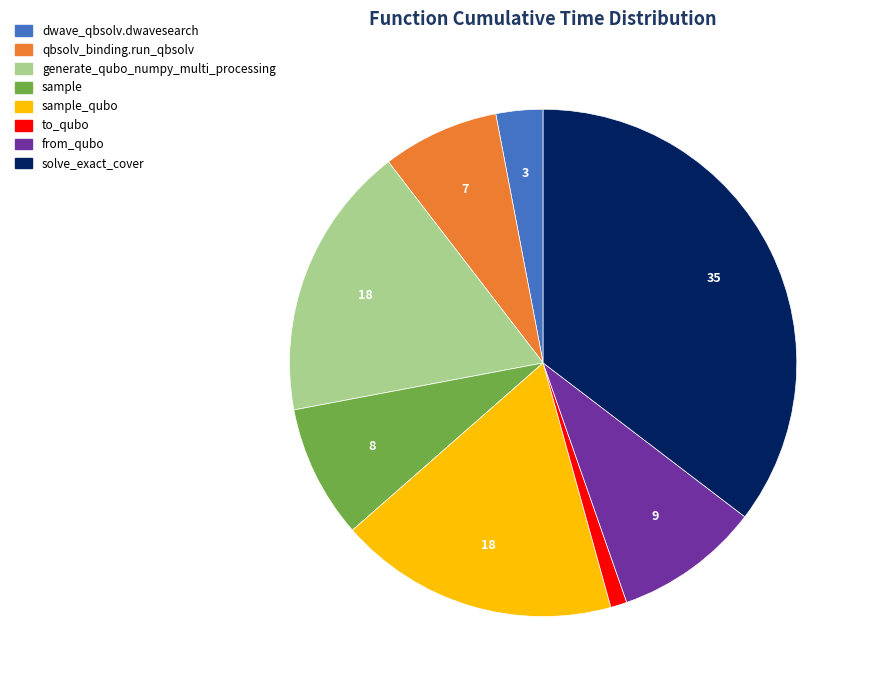

Does any single category account for the majority?

No